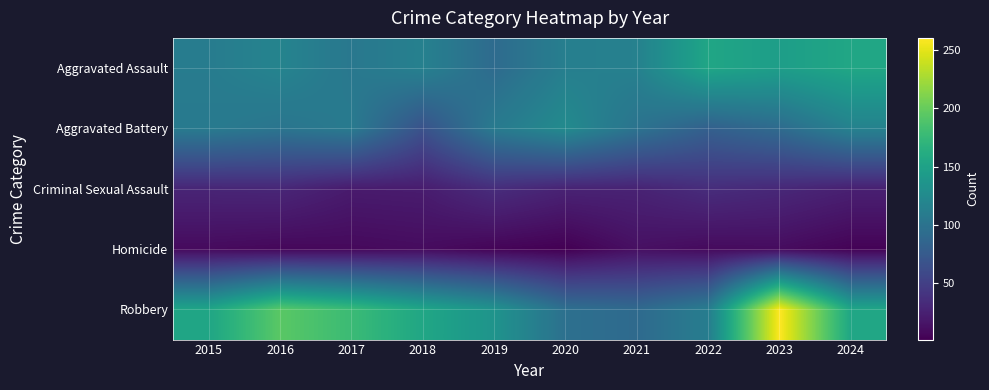

Reading left to right, transcribe all the data shown in this chart.

Aggravated Assault: 2015=110	2016=118	2017=105	2018=115	2019=92	2020=113	2021=115	2022=154	2023=146	2024=155
Aggravated Battery: 2015=108	2016=102	2017=108	2018=67	2019=108	2020=125	2021=100	2022=81	2023=92	2024=116
Criminal Sexual Assault: 2015=29	2016=30	2017=21	2018=22	2019=35	2020=27	2021=27	2022=35	2023=31	2024=25
Homicide: 2015=9	2016=7	2017=8	2018=10	2019=5	2020=2	2021=13	2022=9	2023=10	2024=4
Robbery: 2015=154	2016=194	2017=178	2018=155	2019=135	2020=97	2021=91	2022=111	2023=260	2024=155